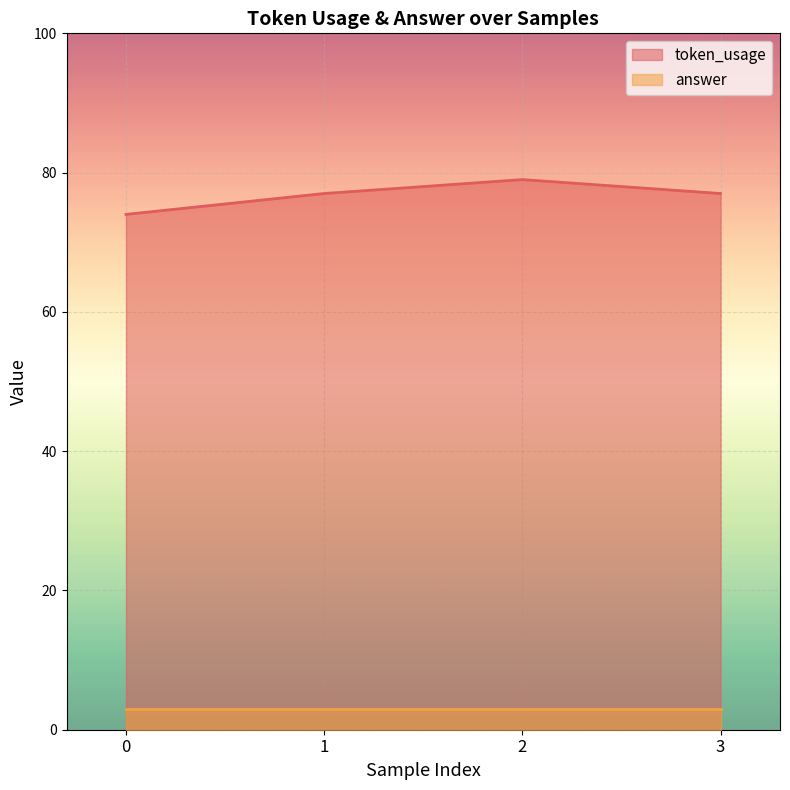

The value at 1 is 77. True or false?

True